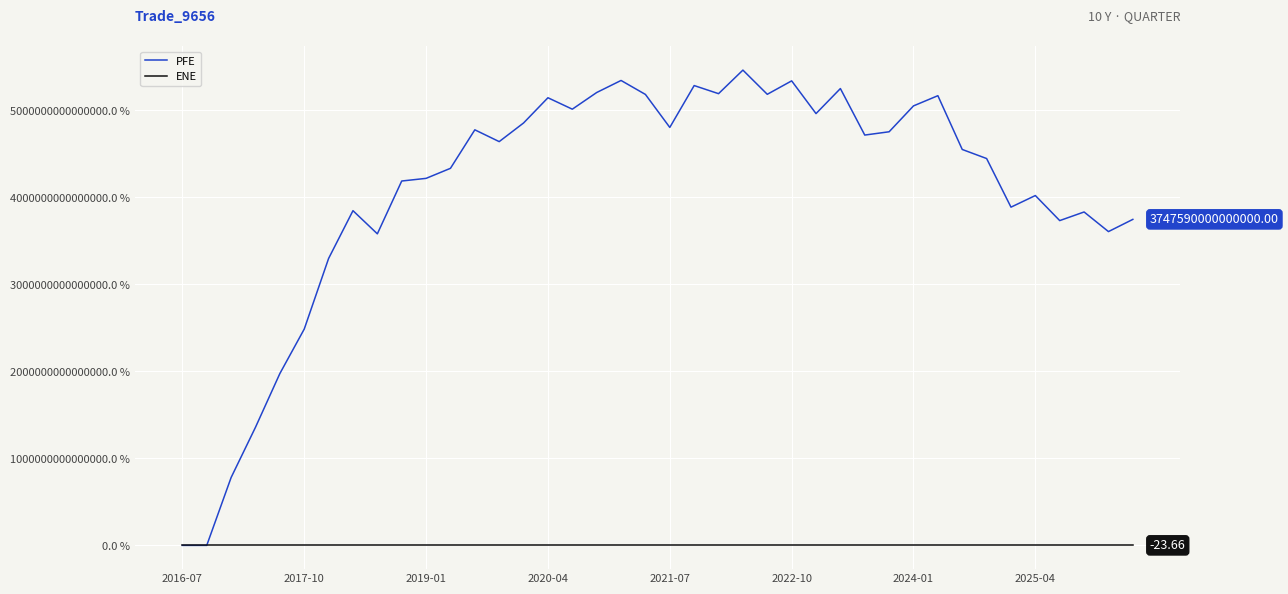

Which series has the largest total across all categories?

PFE